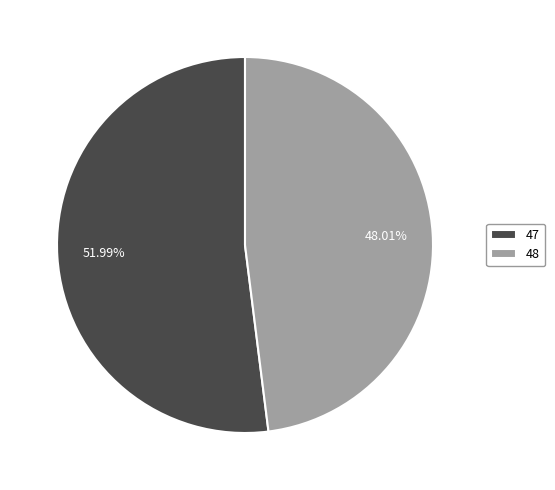

What percentage is NOT represented by 48?

52.0%